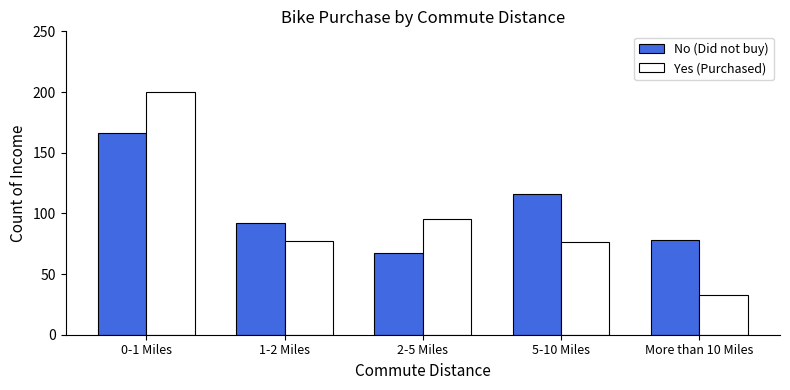

Reading left to right, what are all the values shown in this chart?

No (Did not buy): 0-1 Miles=166	1-2 Miles=92	2-5 Miles=67	5-10 Miles=116	More than 10 Miles=78
Yes (Purchased): 0-1 Miles=200	1-2 Miles=77	2-5 Miles=95	5-10 Miles=76	More than 10 Miles=33